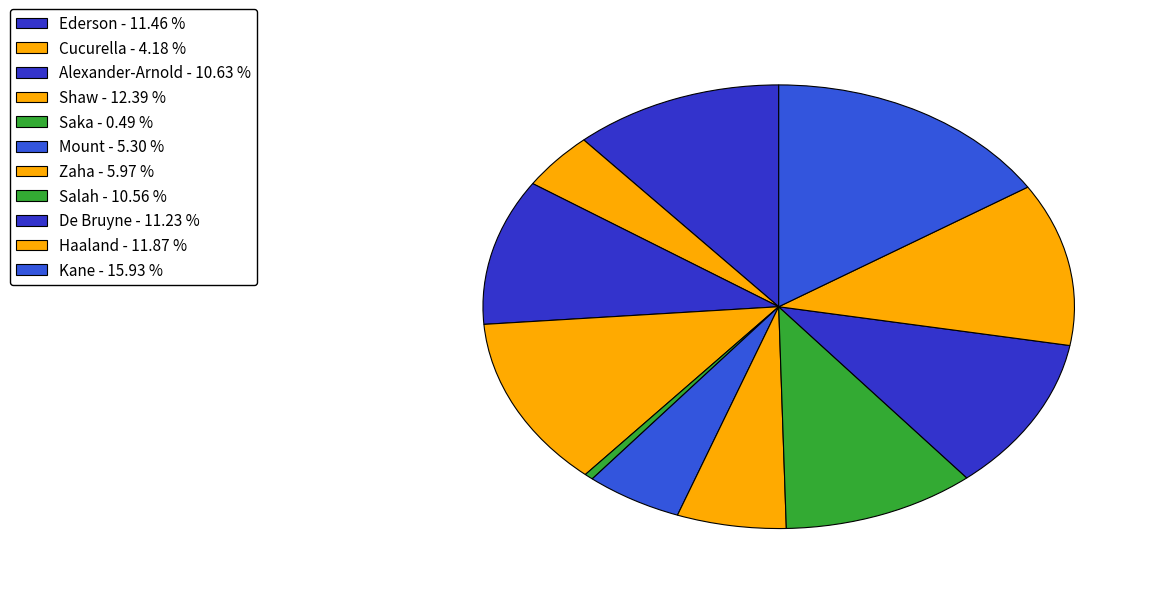

To the nearest percent, what is the average slice percentage?

9%